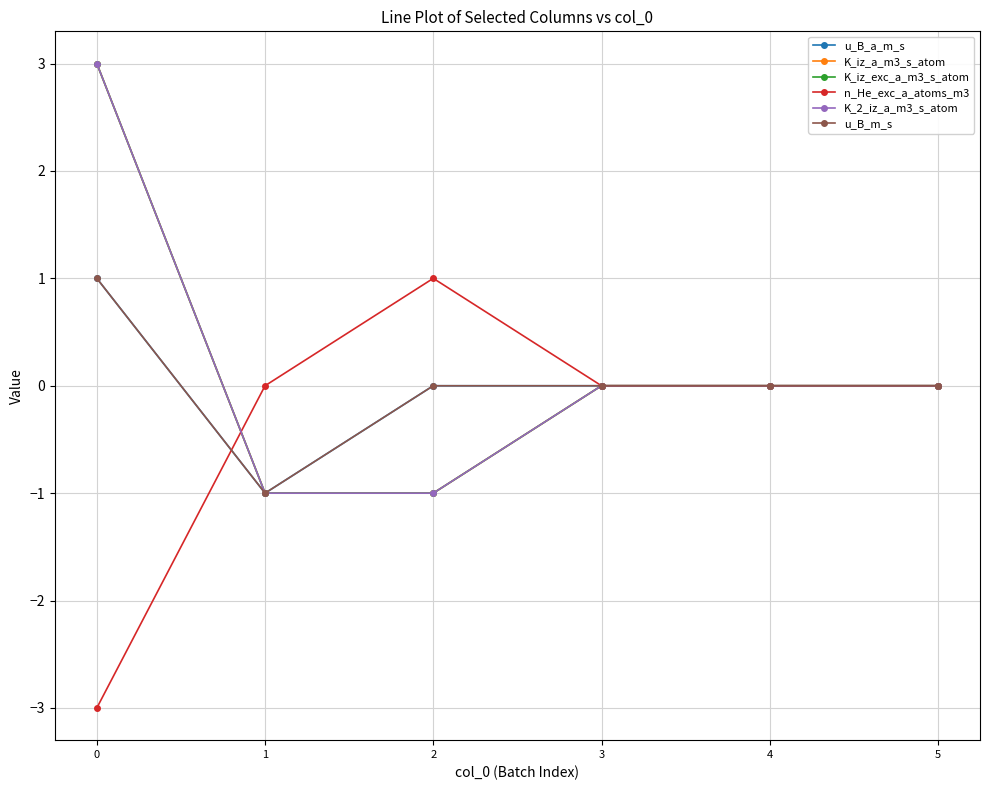

Is this an area chart (filled region under the line)?

No